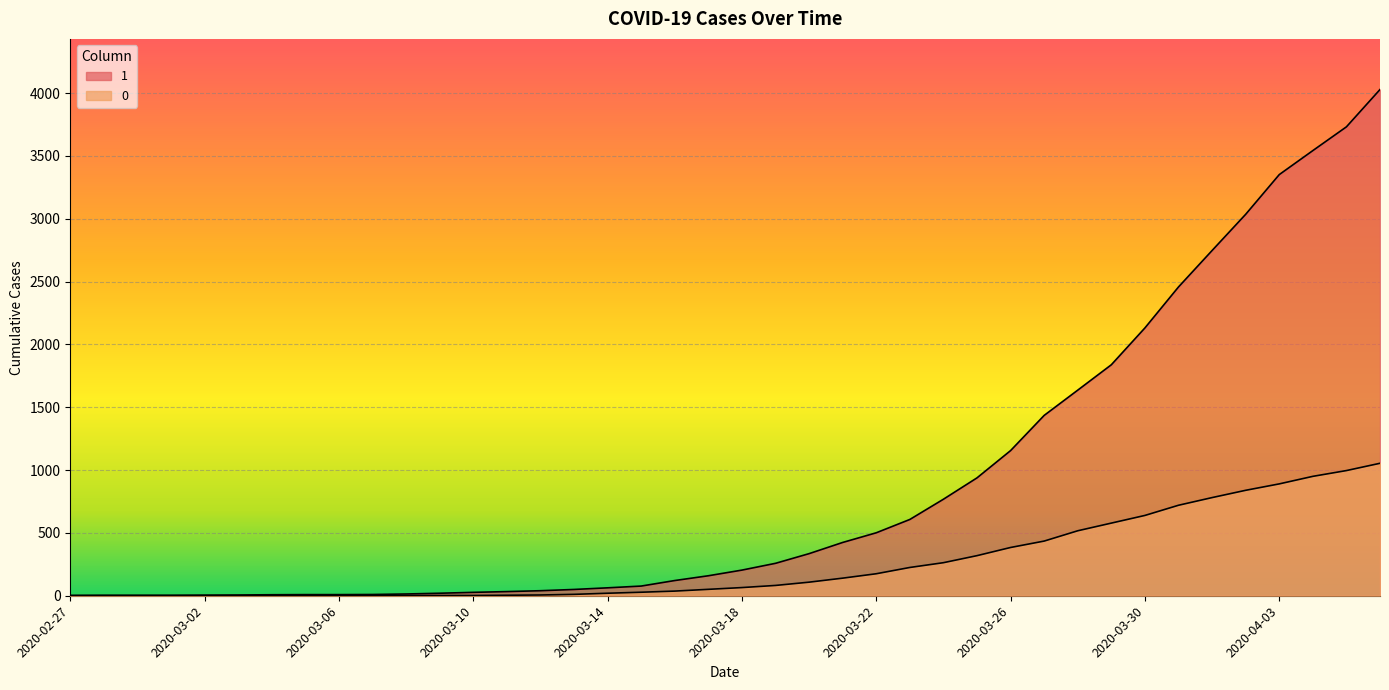

At which category does the chart reach its peak across all series?

2020-04-06